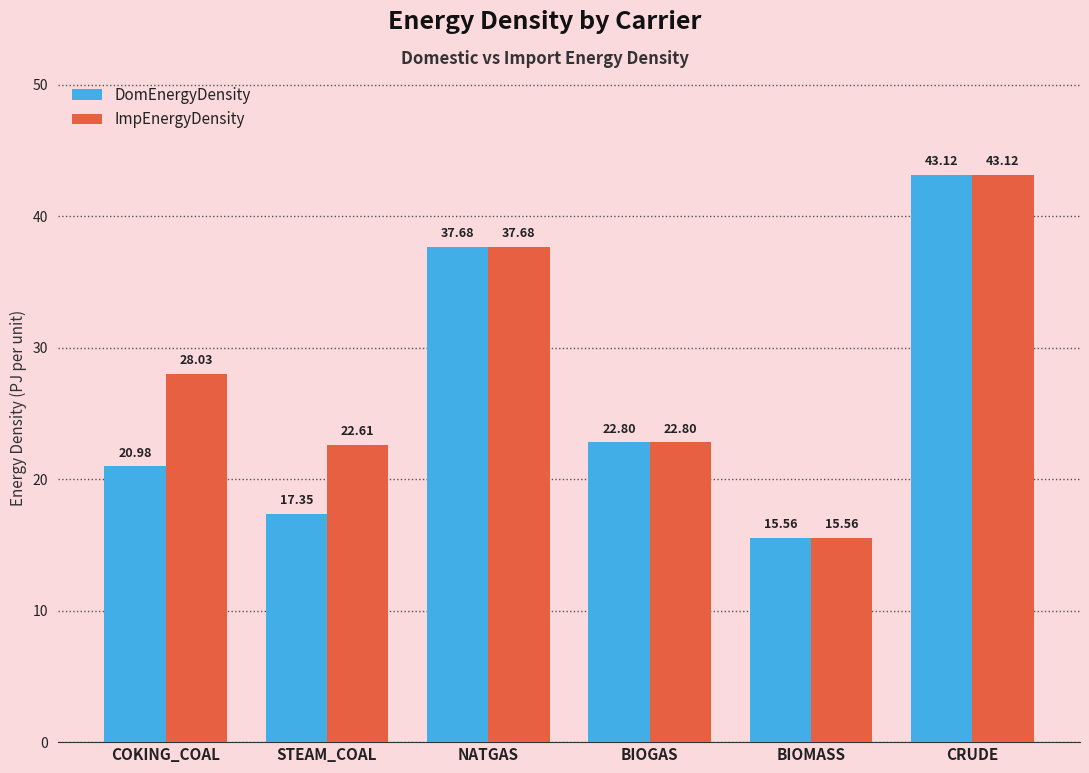

Reading right to left, what are all the values shown in this chart?

DomEnergyDensity: CRUDE=43.1	BIOMASS=15.6	BIOGAS=22.8	NATGAS=37.7	STEAM_COAL=17.4	COKING_COAL=21.0
ImpEnergyDensity: CRUDE=43.1	BIOMASS=15.6	BIOGAS=22.8	NATGAS=37.7	STEAM_COAL=22.6	COKING_COAL=28.0